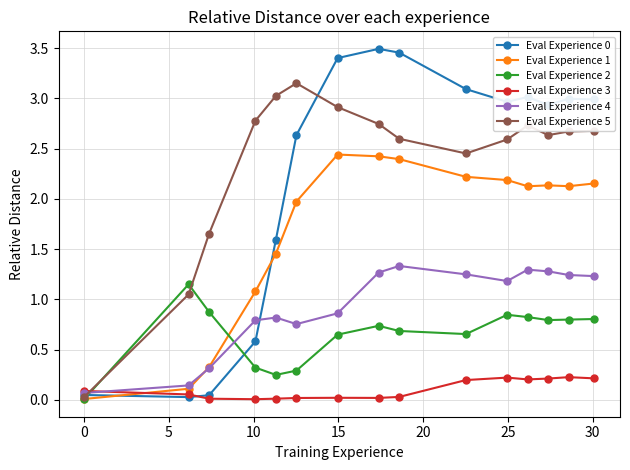

True or false: Eval Experience 4 and Eval Experience 2 cross at least once.

True